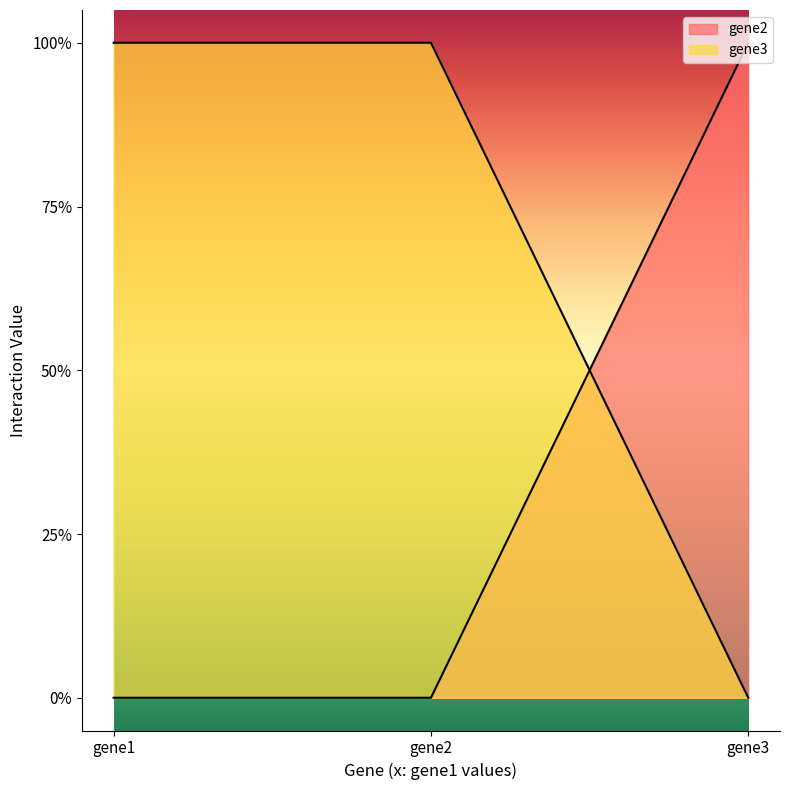

Does the chart display data point markers on the line(s)?

No